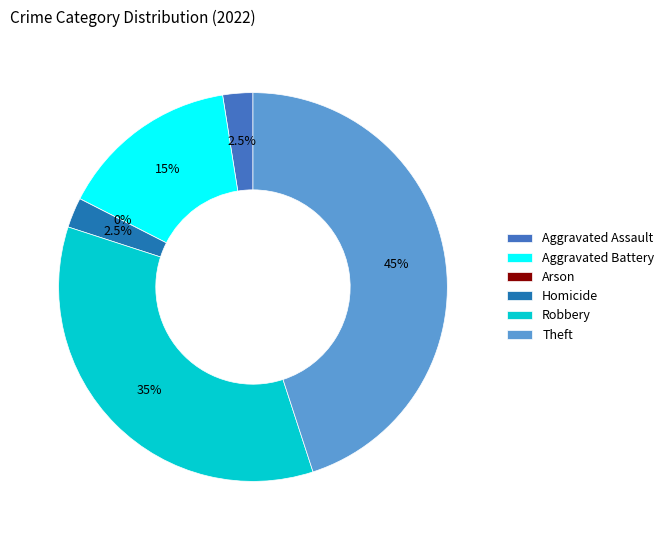

Is the sum of Aggravated Battery and Robbery greater than half?

No